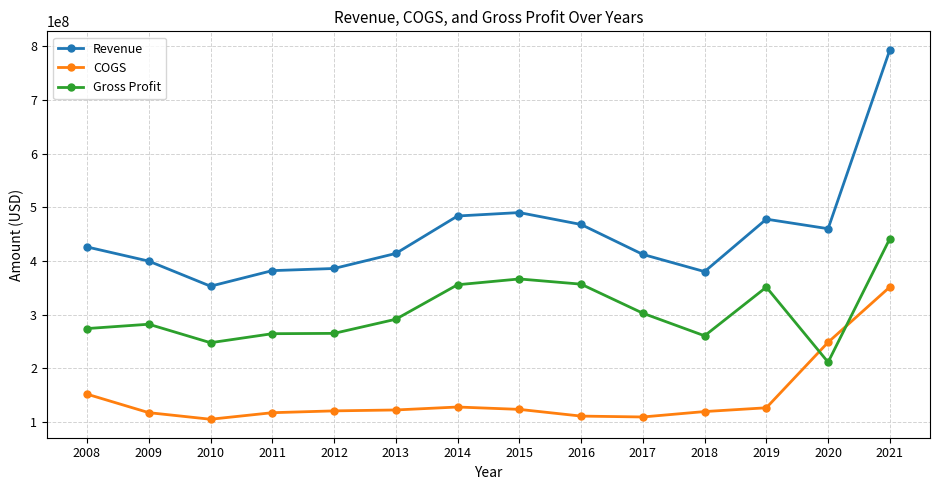

What is the minimum value for COGS?

105300000